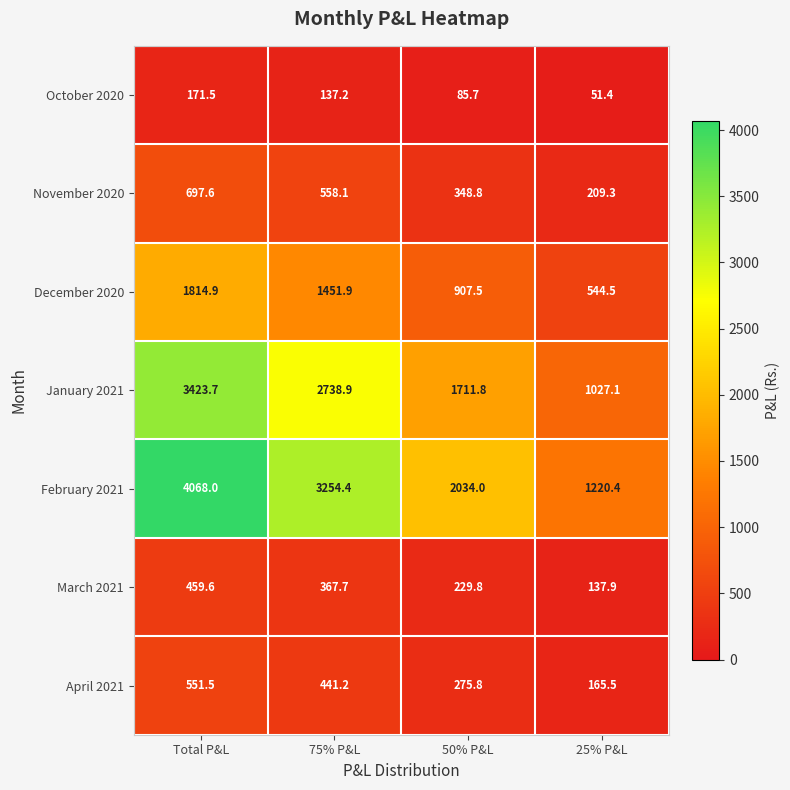

What value does the November 2020 series have at 50% P&L?

348.8